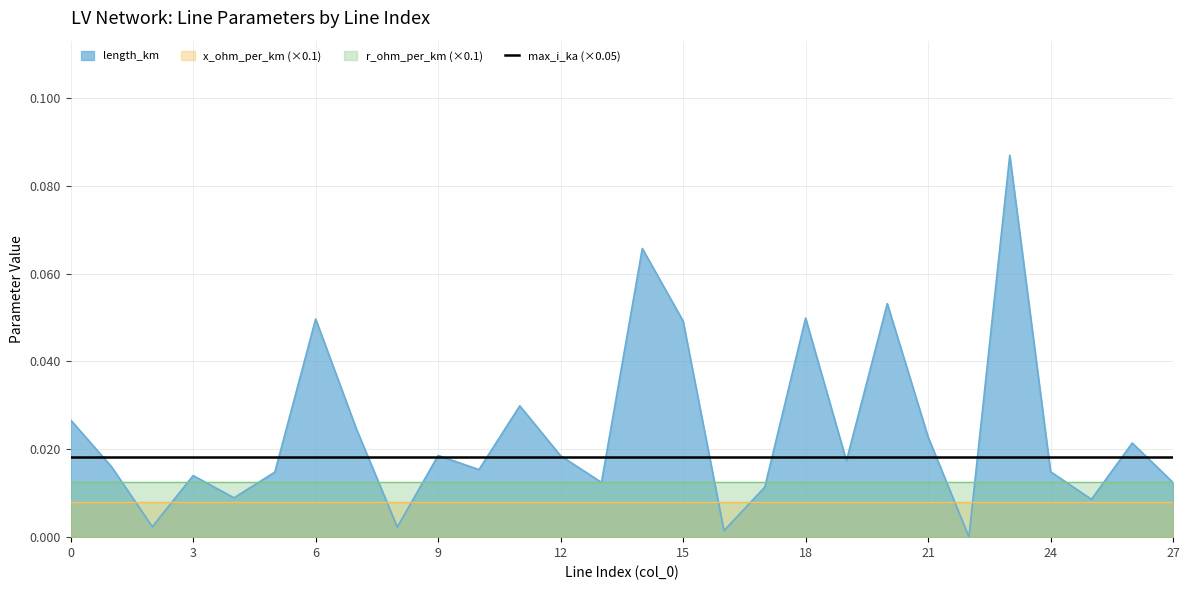

Is it true that r_ohm_per_km equals 0.1 at 5?

False